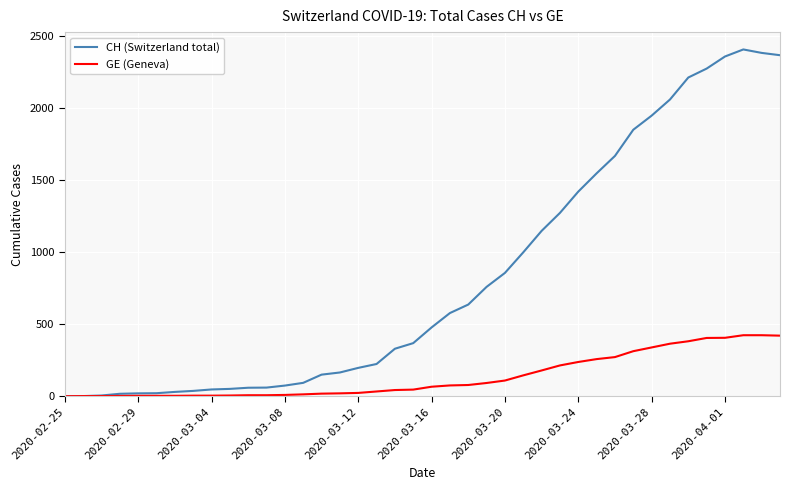

Is this an area chart (filled region under the line)?

No